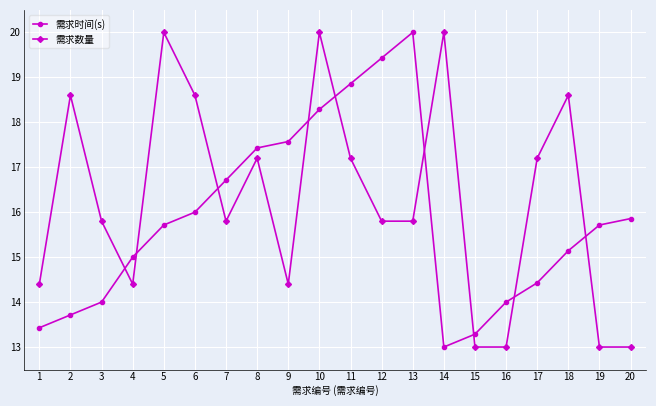

At 5, list the series in order from smallest to largest.

需求时间(s), 需求数量